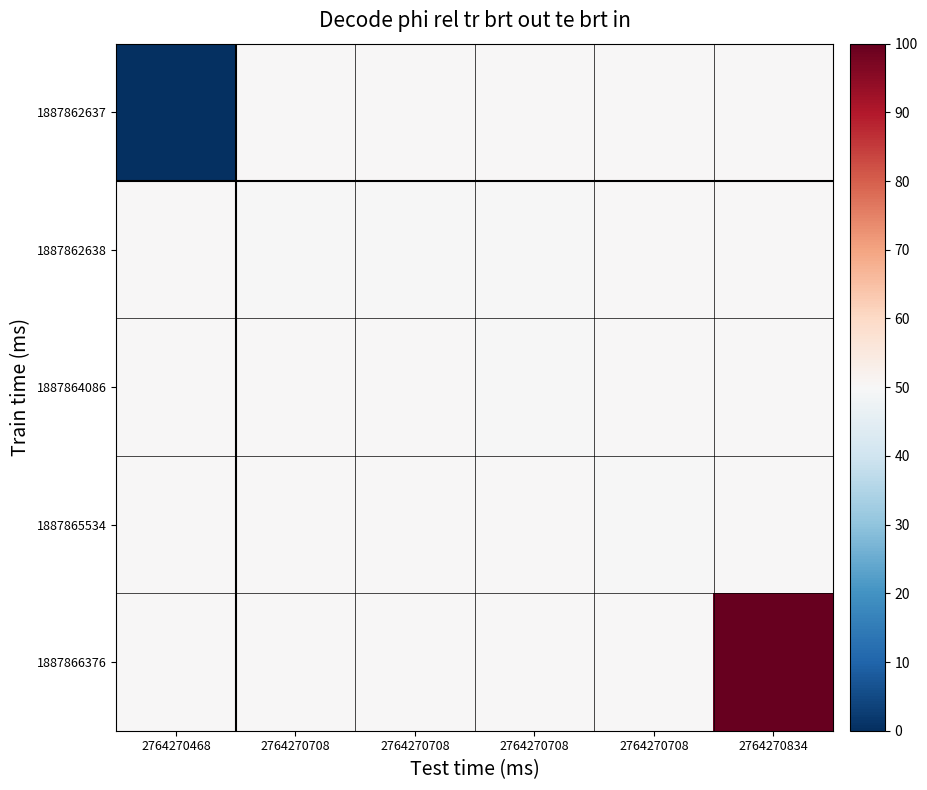

What is the total value across all series at 2764270708?

249.7